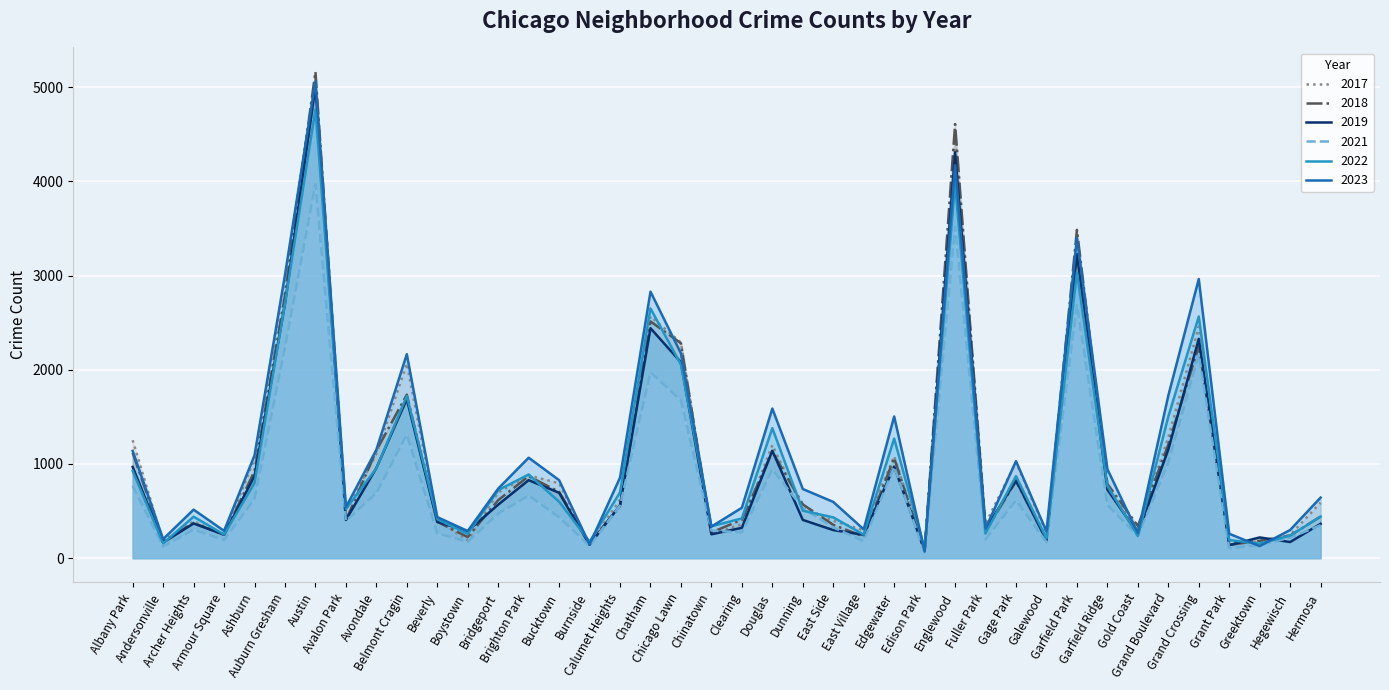

Where does the 2018 series first go above 571?

Albany Park